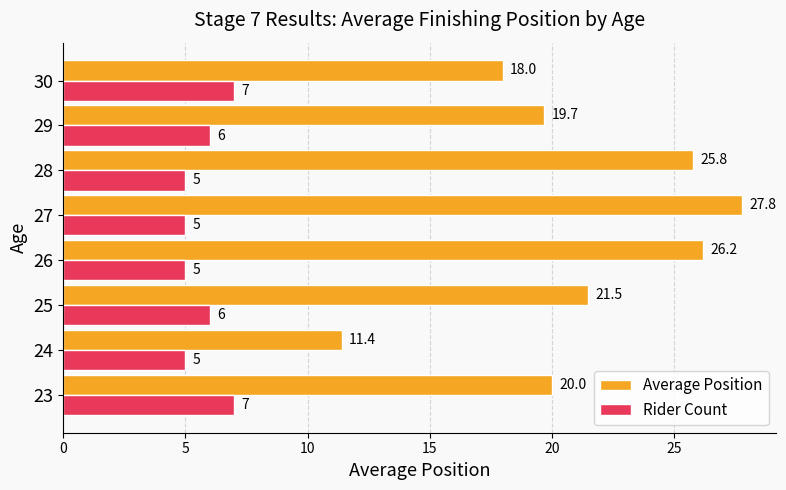

List the series in order of their peak value, lowest first.

Rider Count, Average Position